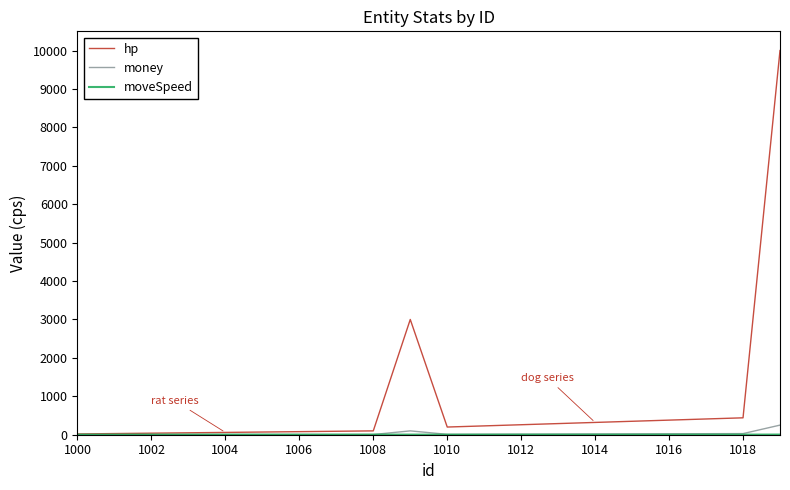

Which series has the largest range (max minus min)?

hp